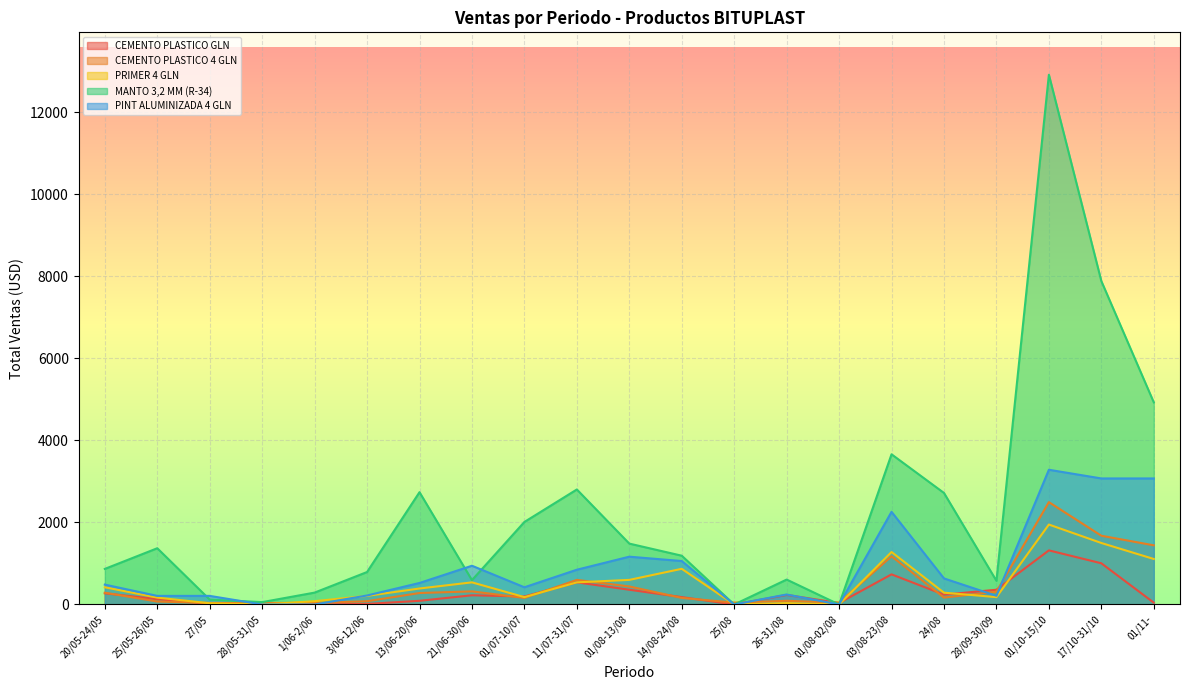

Where does the CEMENTO PLASTICO GLN series first go above 195?

20/05-24/05